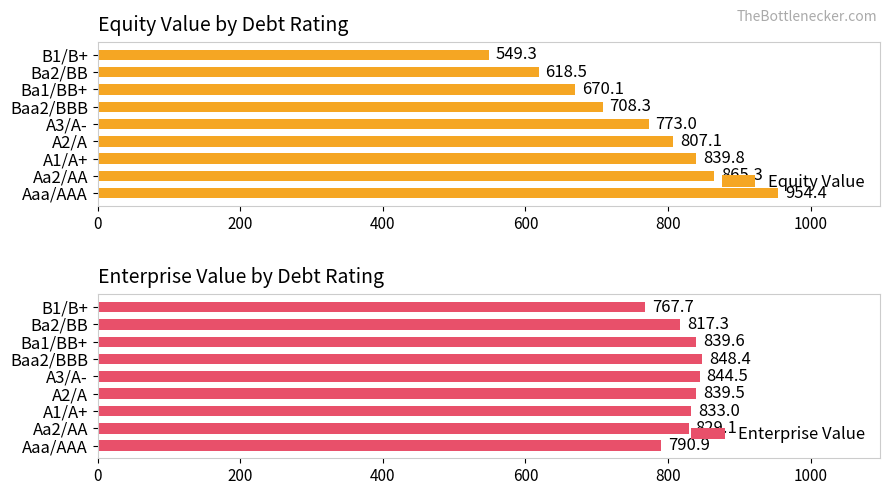

What is the average value of the Equity Value series?

754.0